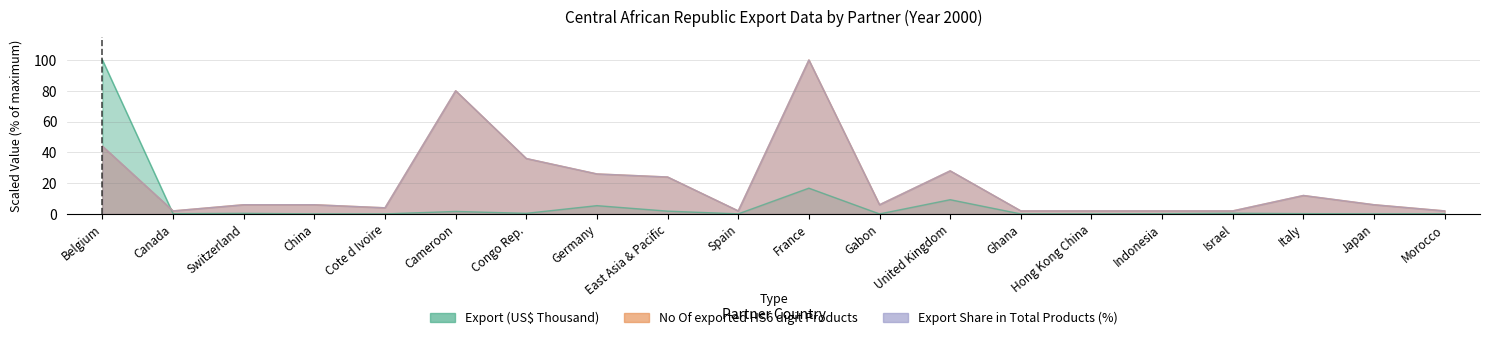

What is the difference between the maximum and minimum values in the No Of exported HS6 digit Products series?

98.0